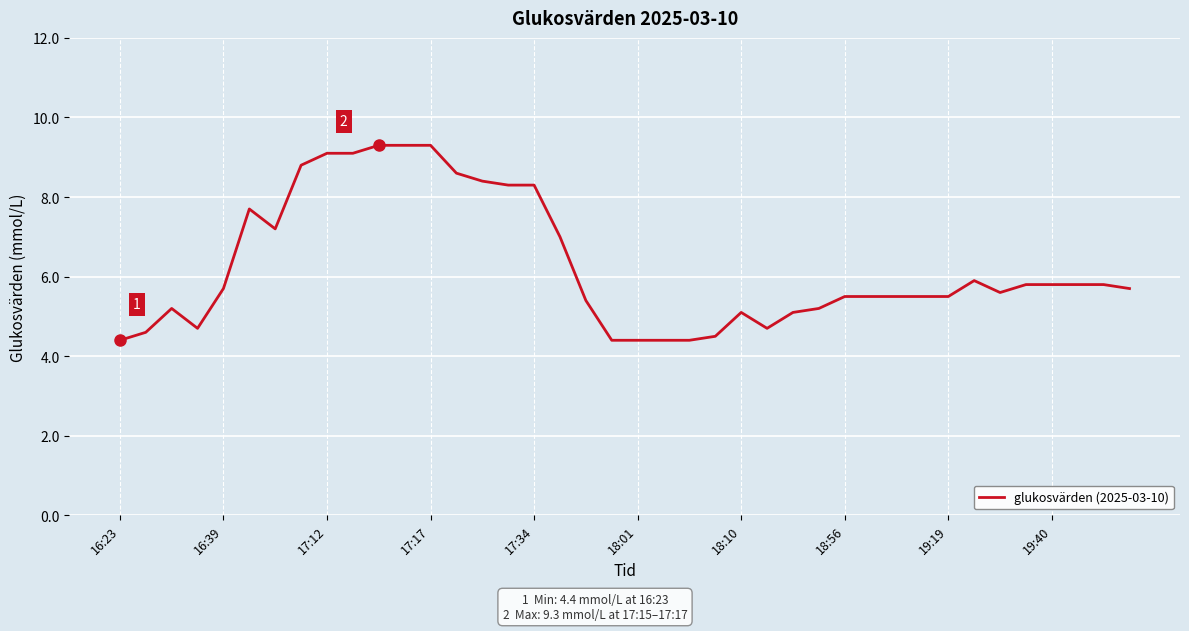

What is the difference between the maximum and minimum values?

4.9